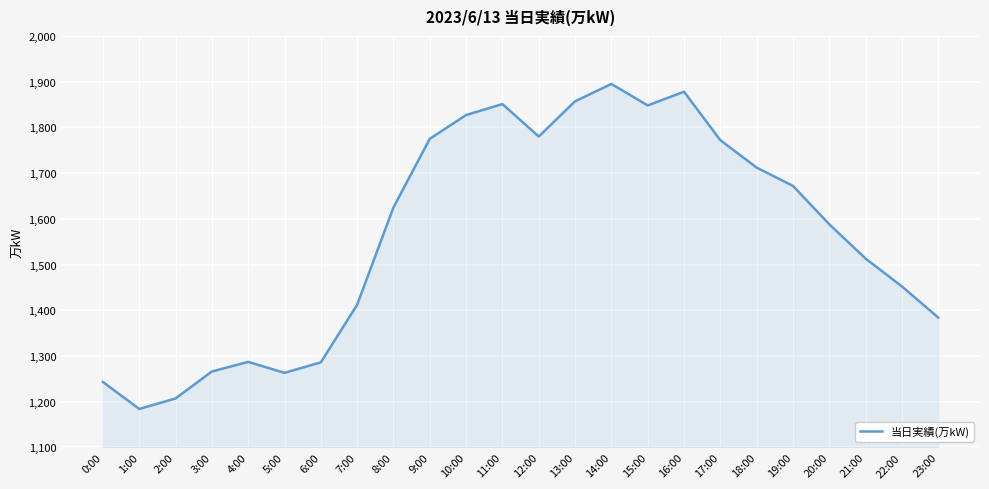

What position from the right is 11:00?

13